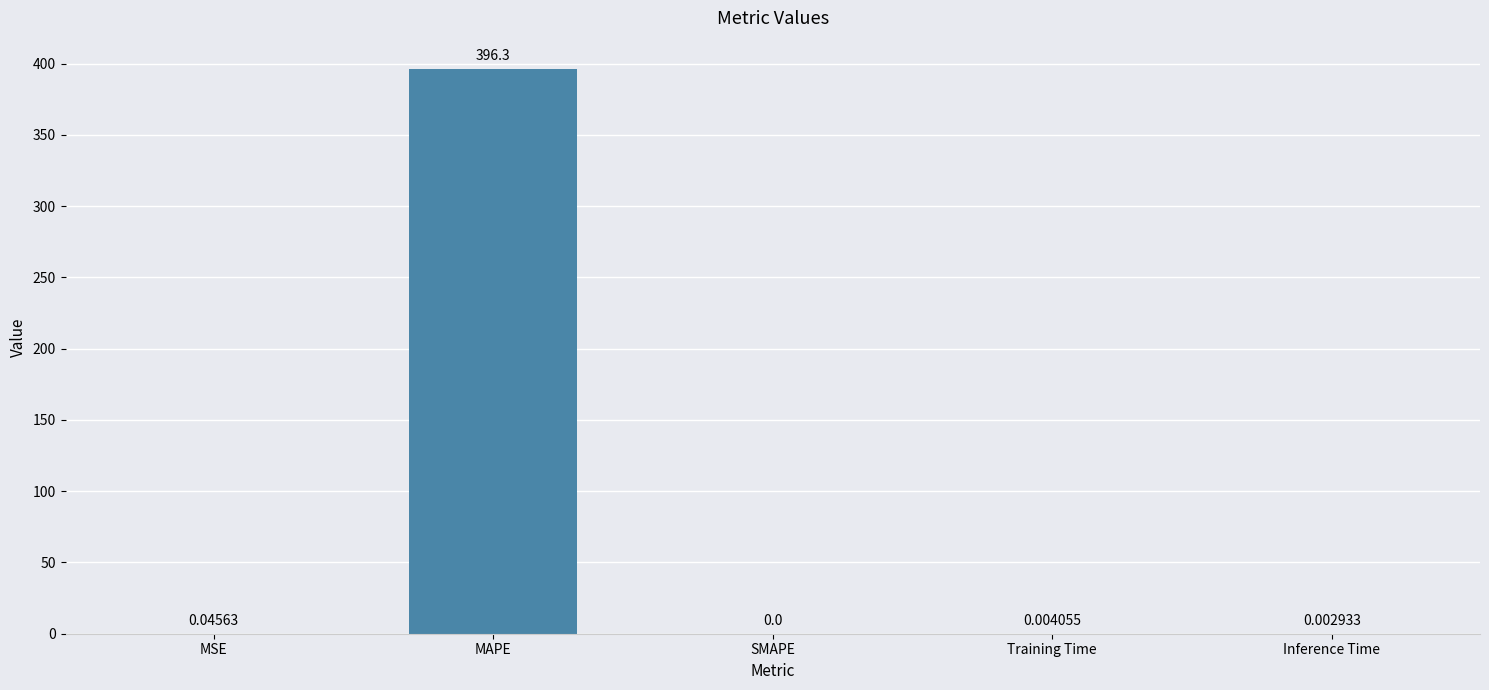

At which category does the chart reach its peak across all series?

MAPE